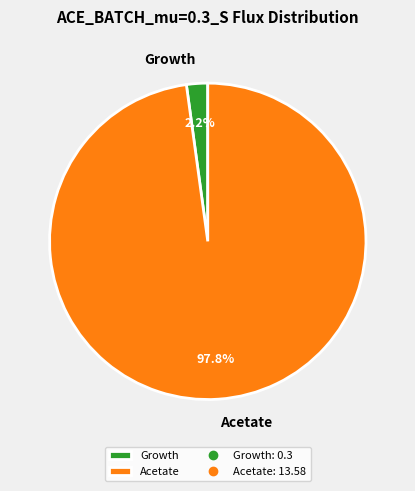

How many slices are in this pie chart?

2